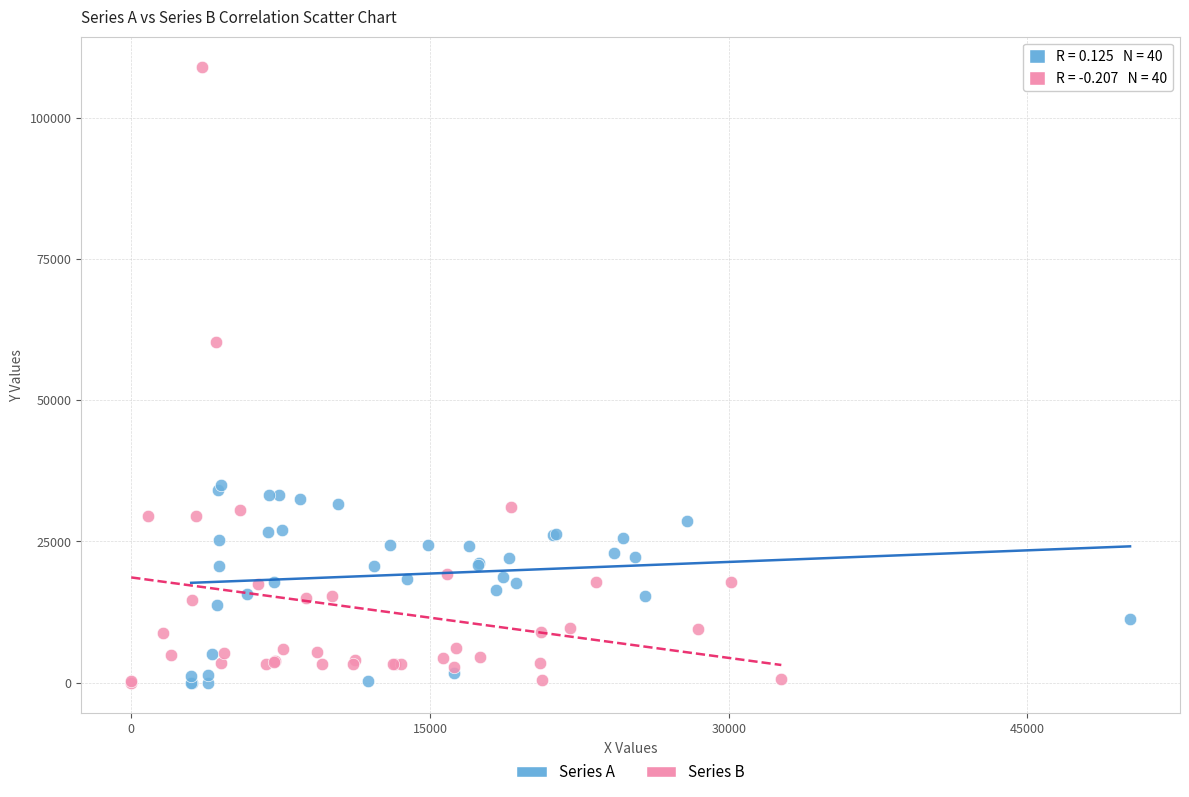

Which series reaches the maximum Y coordinate?

Series B